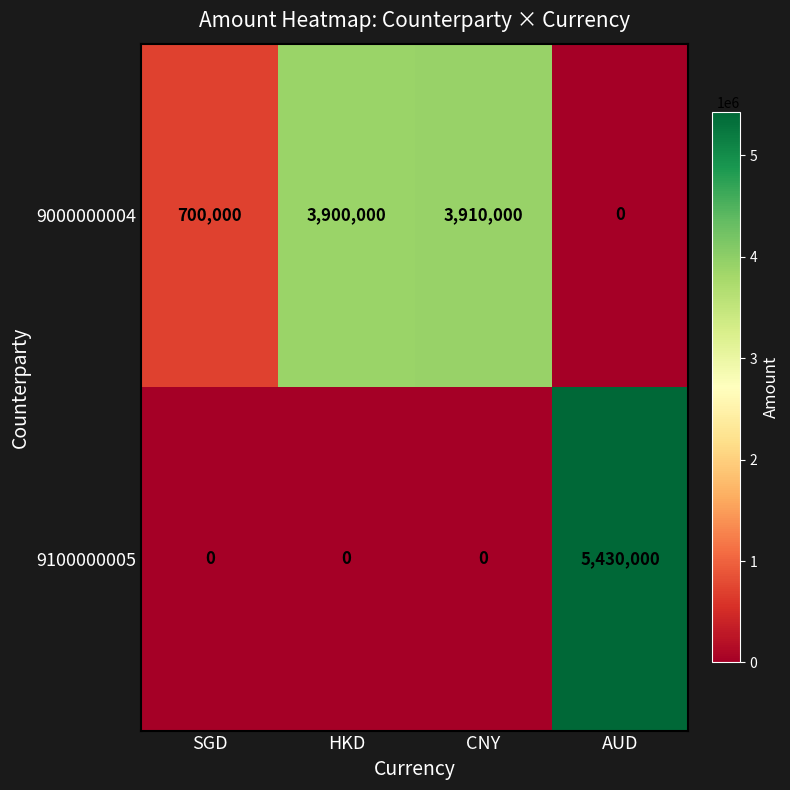

Count the number of categories in the chart.

4